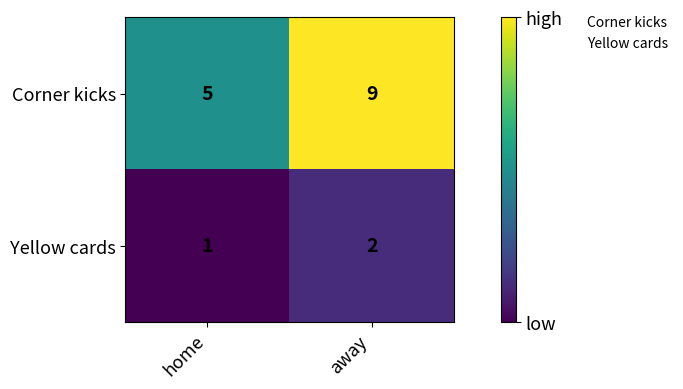

How many distinct data groups are displayed?

2